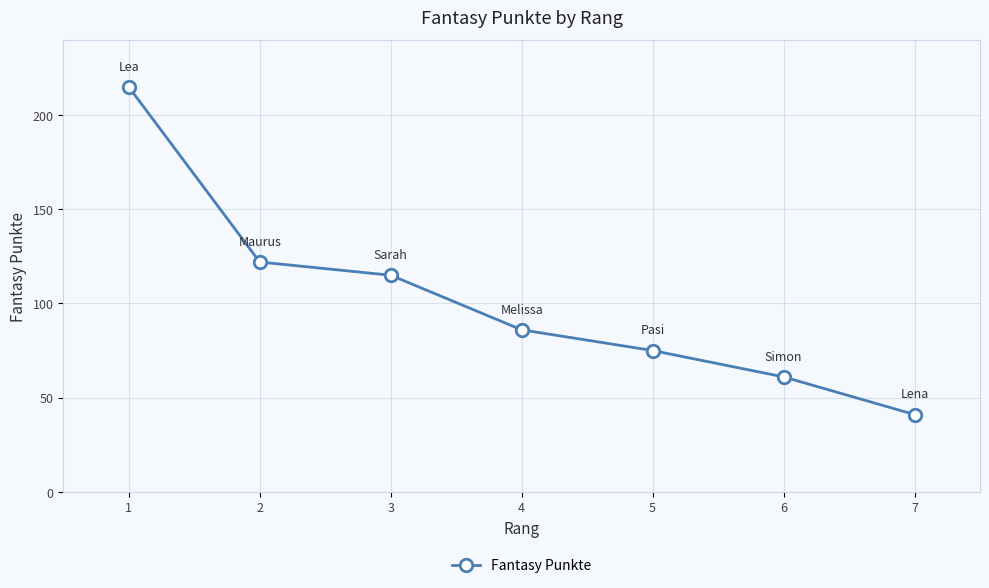

Reading left to right, list all the values displayed in this chart.

1=215	2=122	3=115	4=86	5=75	6=61	7=41